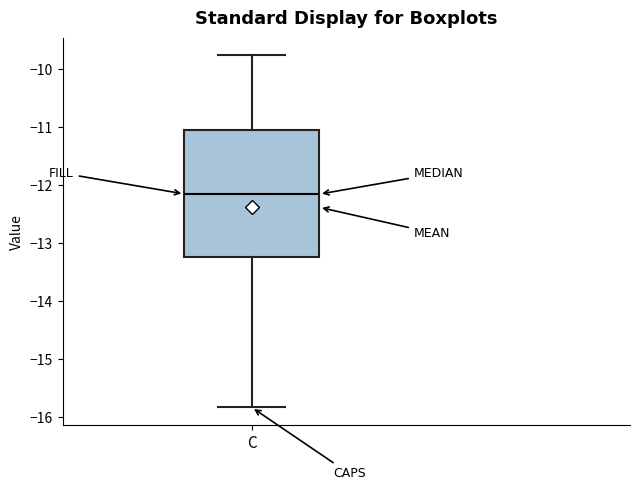

Where does the upper whisker of the box for C end on the y-axis? The values are not printed on the chart, so give them approximately, as read against the axis.

-9.8